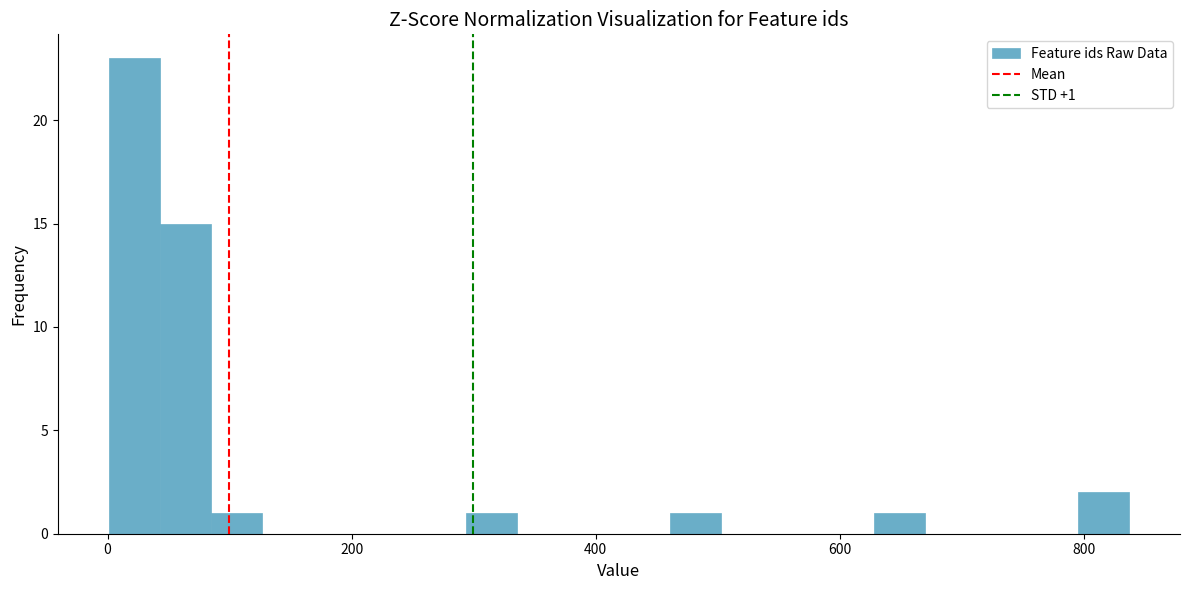

Read against the x-axis, roughly where is the centre of the tallest bar?

20